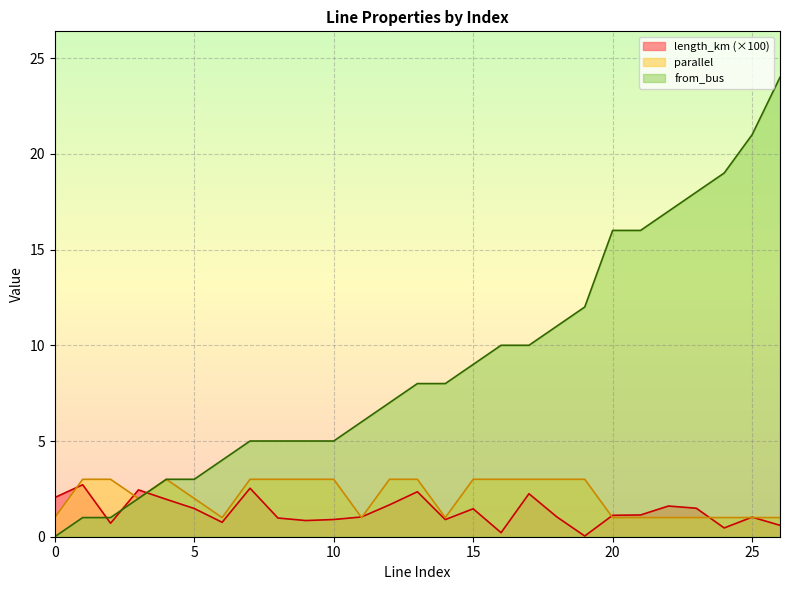

What is the sum of all length_km values?

35.7